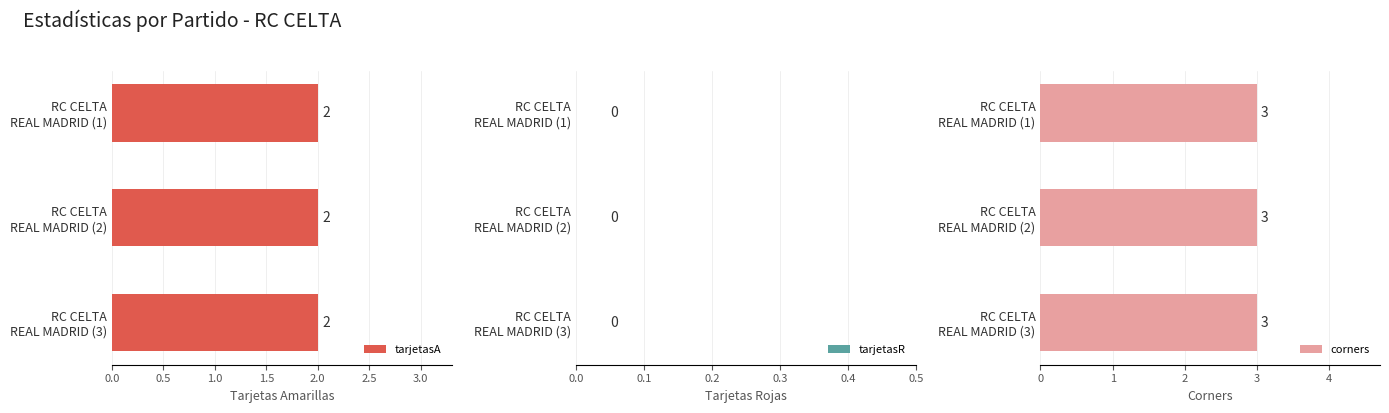

Rank the series by their average value, from lowest to highest.

tarjetasR, tarjetasA, corners